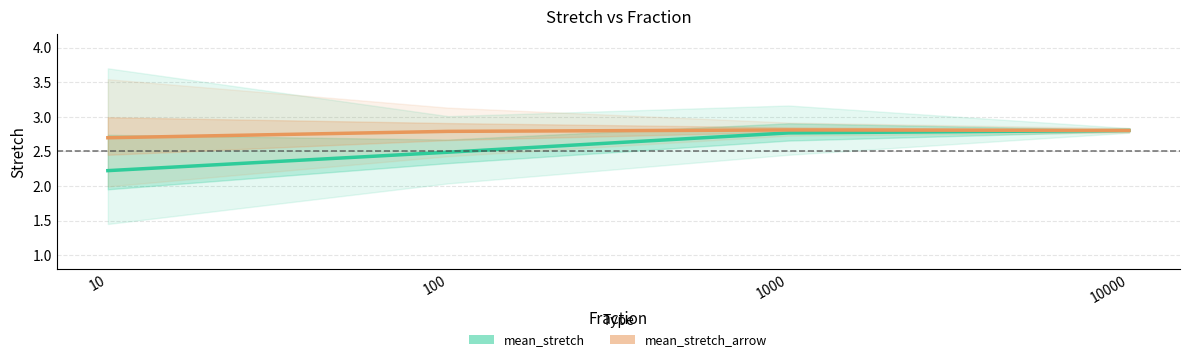

Reading right to left, transcribe all the data shown in this chart.

mean_stretch: 2.8	2.8	2.5	2.2
mean_stretch_arrow: 2.8	2.8	2.8	2.7